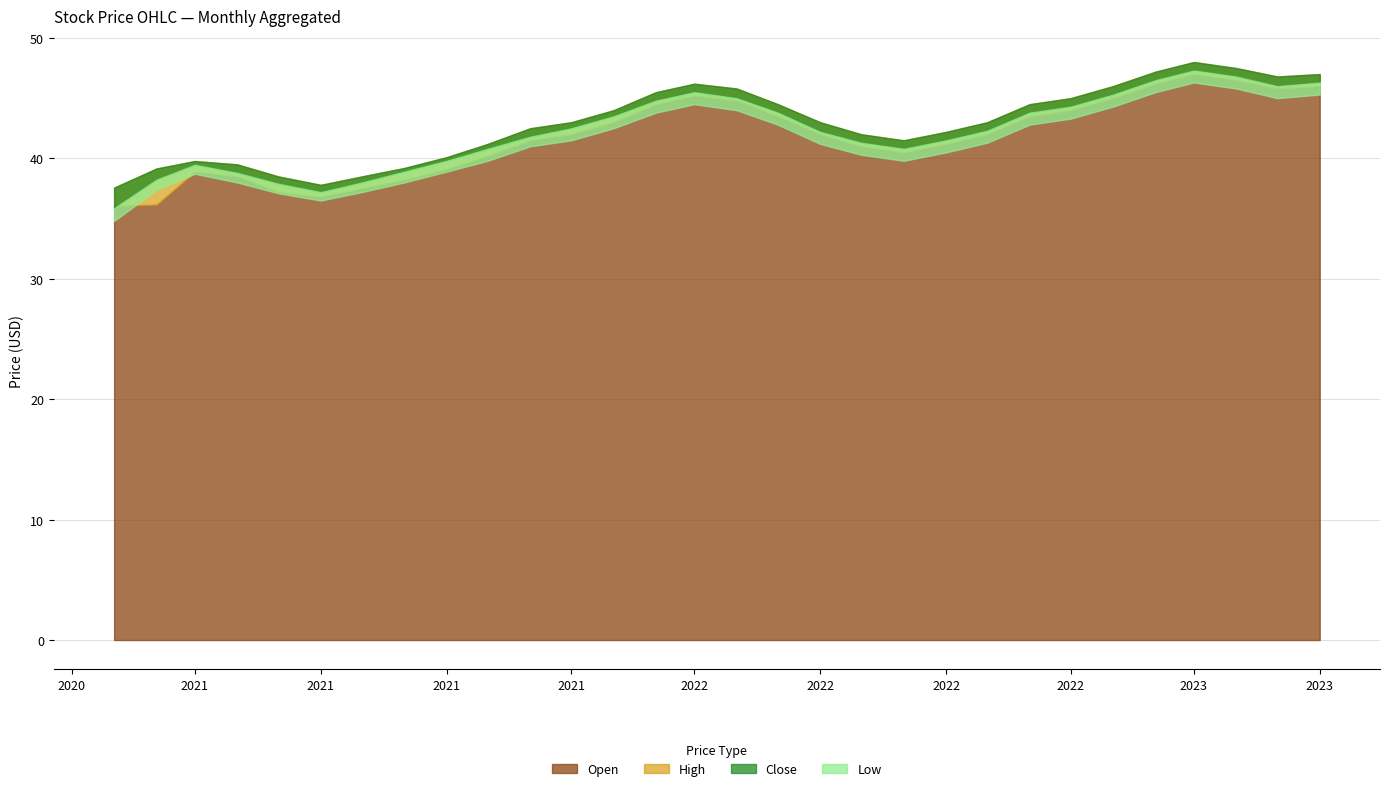

What is the average value of the Open series?

41.8